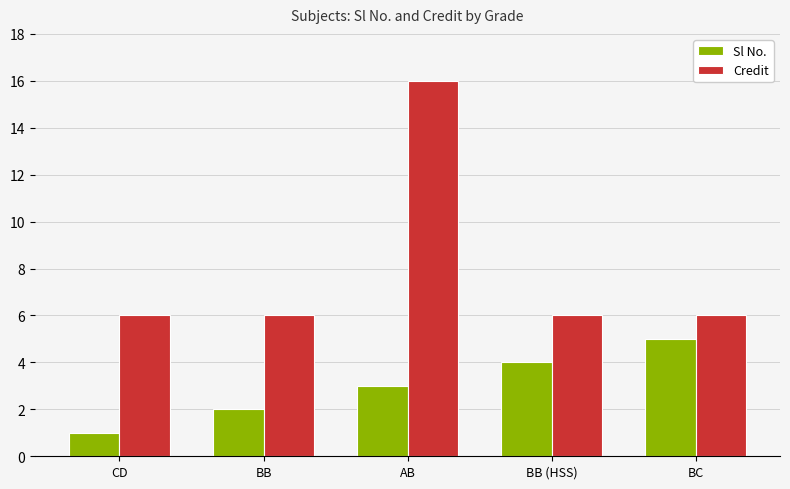

Which series has the largest range (max minus min)?

Credit